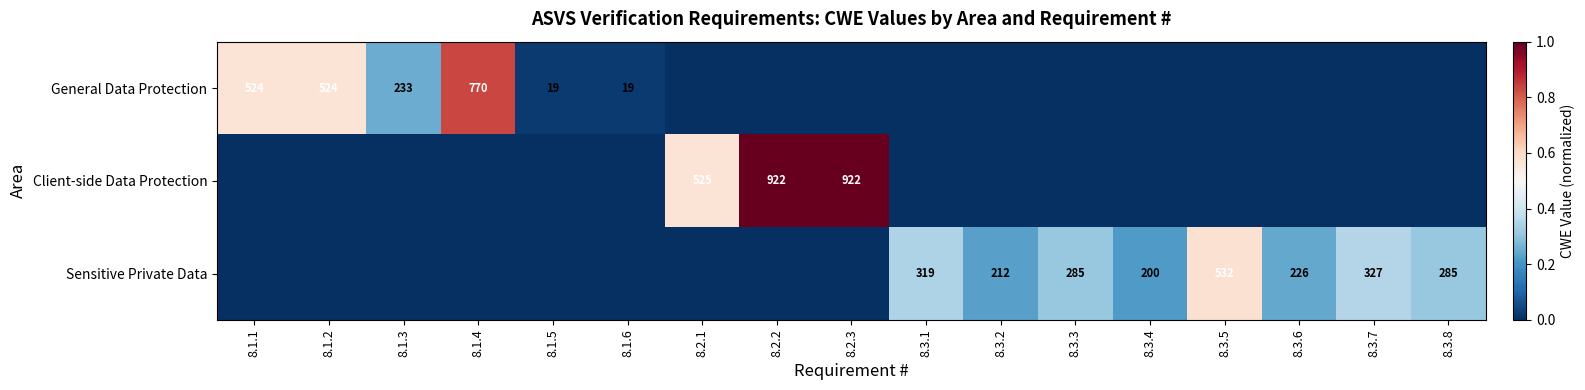

Which category has the lowest value across all series?

8.2.1